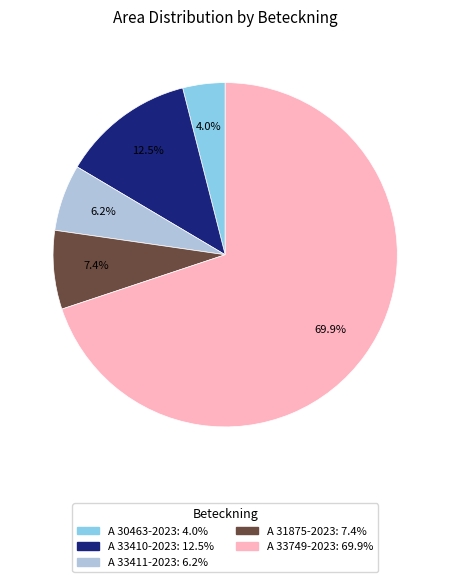

Which slice is the smallest?

A 30463-2023